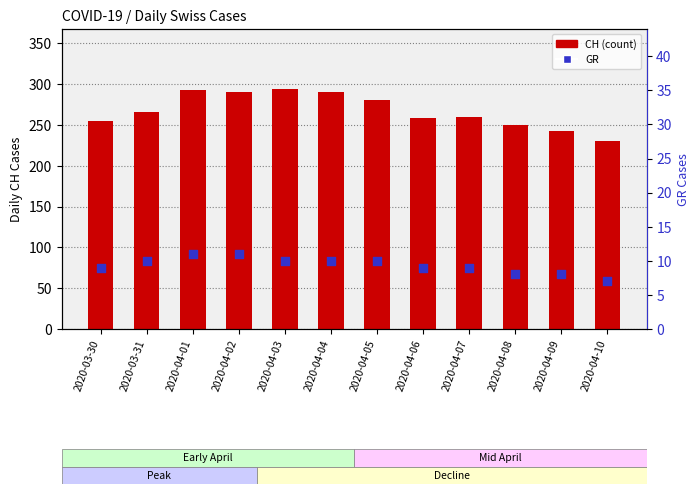

Which series reaches the minimum Y coordinate?

GR